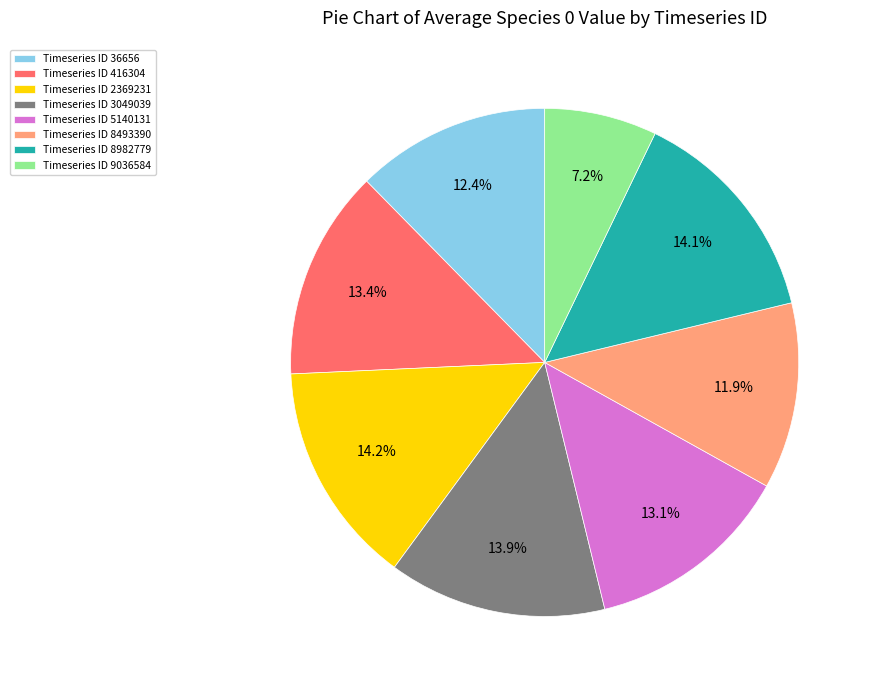

Is the sum of Timeseries ID 36656 and Timeseries ID 9036584 greater than half?

No